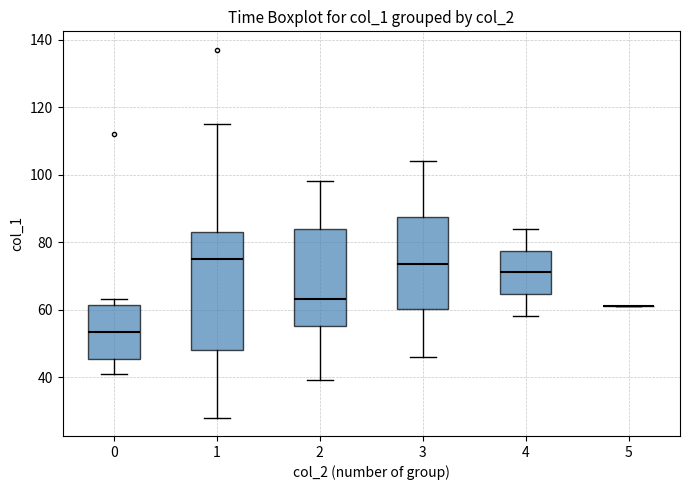

Comparing the boxes themselves (not the whiskers), which one is the tallest?

1